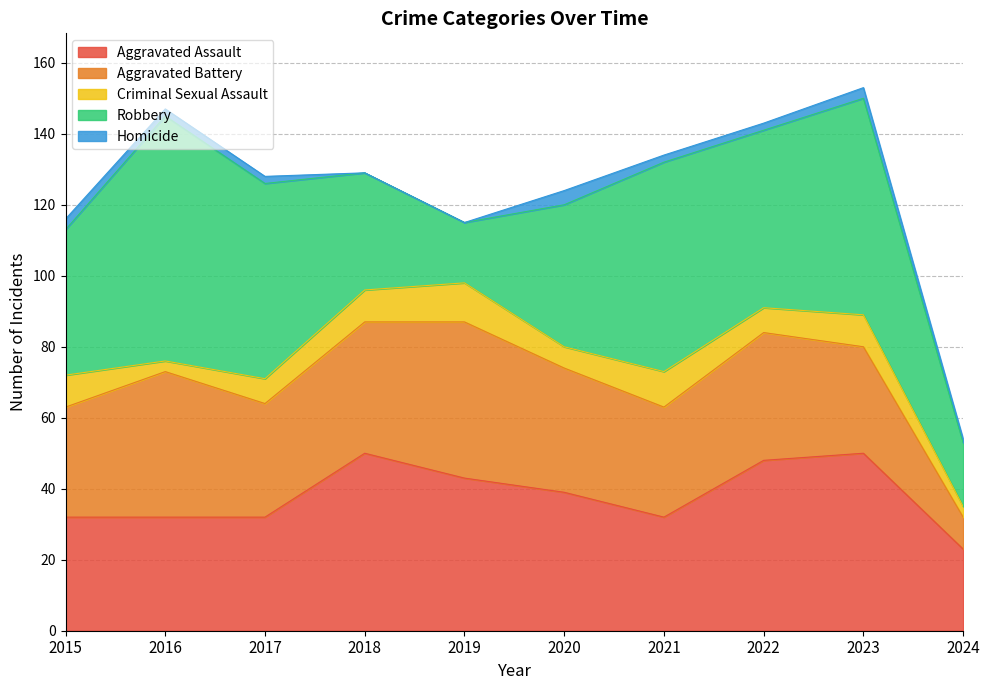

What are all the series names shown in the legend?

Aggravated Assault, Aggravated Battery, Criminal Sexual Assault, Robbery, Homicide